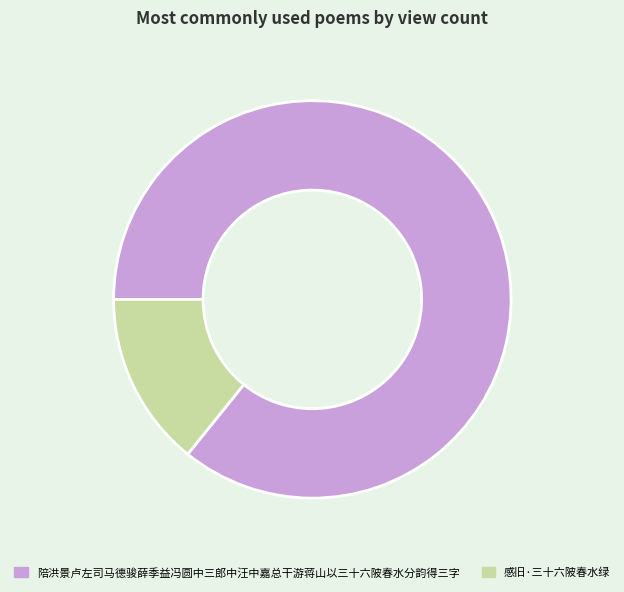

Between 感旧·三十六陂春水绿 and 陪洪景卢左司马德骏薛季益冯圆中三郎中汪中嘉总干游蒋山以三十六陂春水分韵得三字, which is larger?

陪洪景卢左司马德骏薛季益冯圆中三郎中汪中嘉总干游蒋山以三十六陂春水分韵得三字